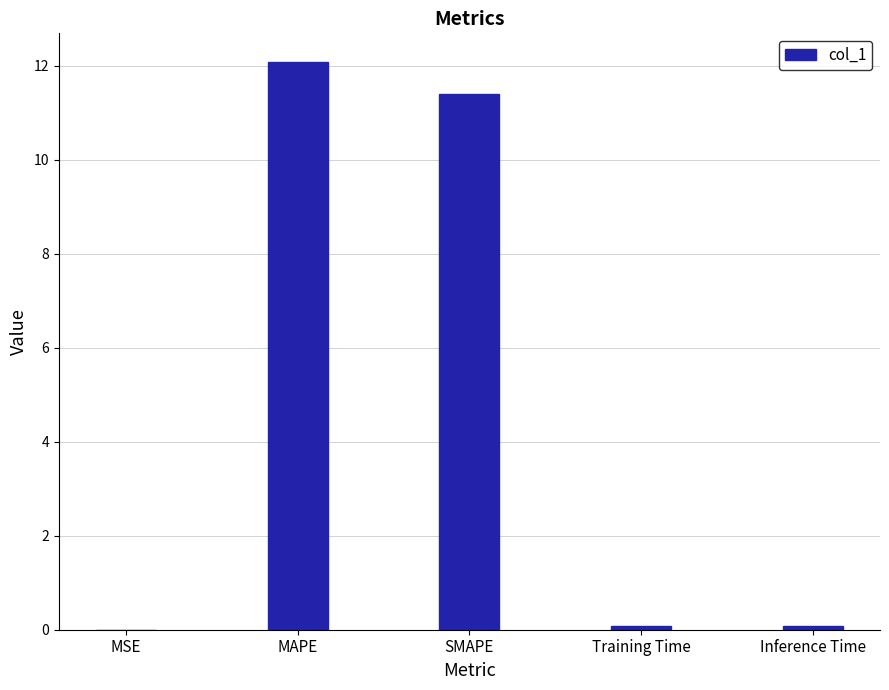

What is the sum of all values?

23.6